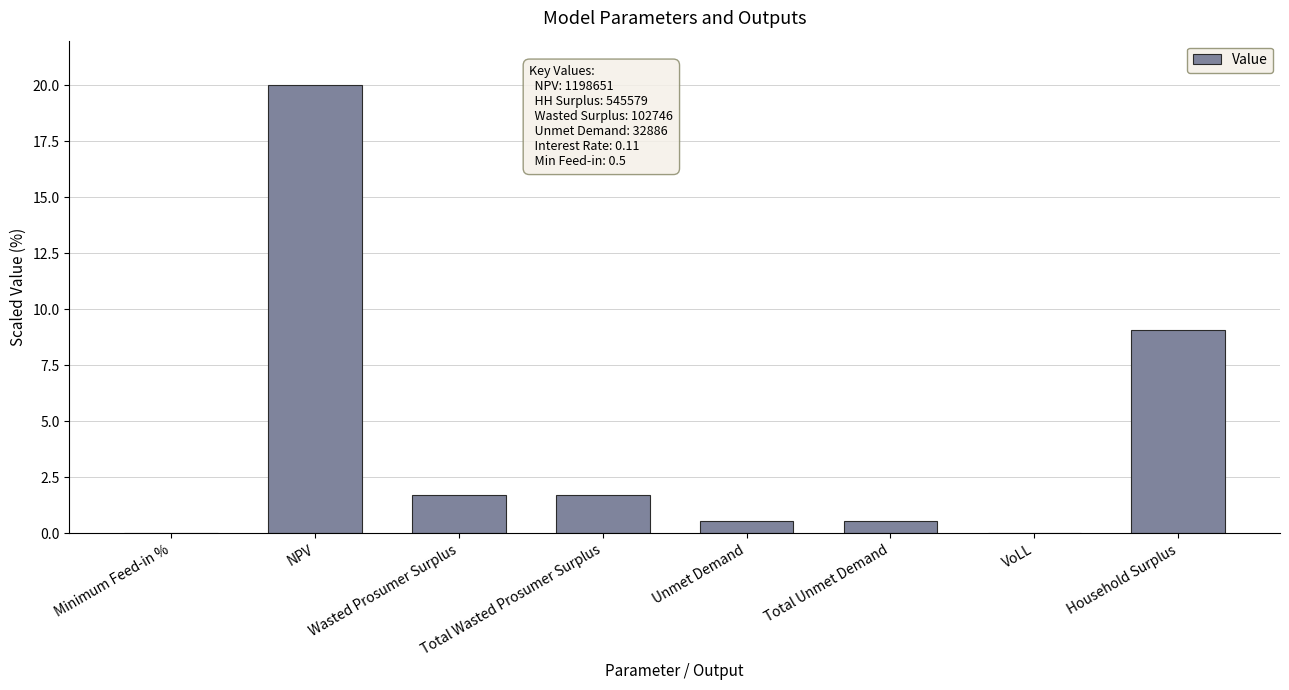

The value at NPV is 20.0. True or false?

True